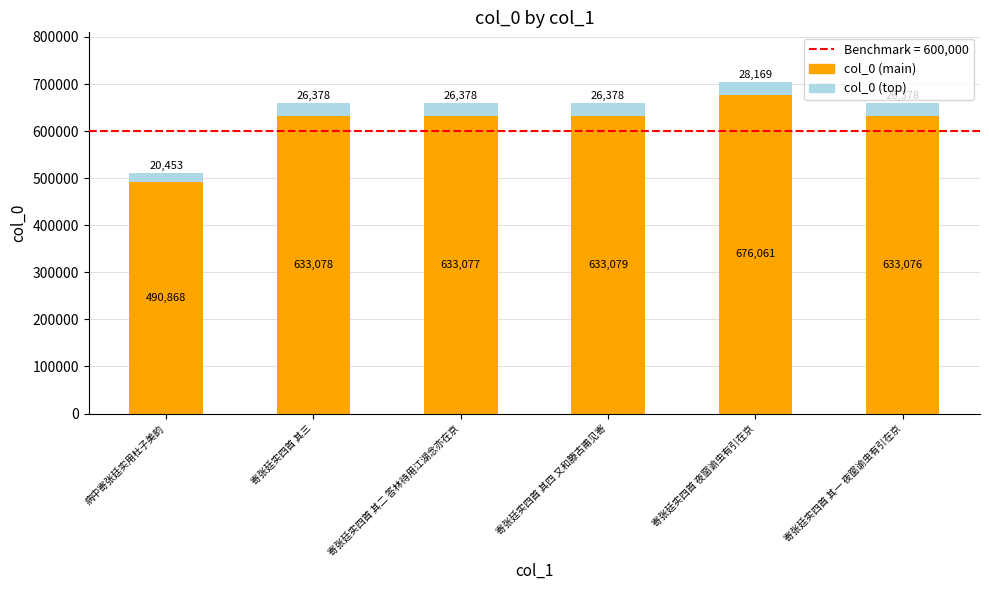

What is the maximum value for col_0 (main)?

676060.8